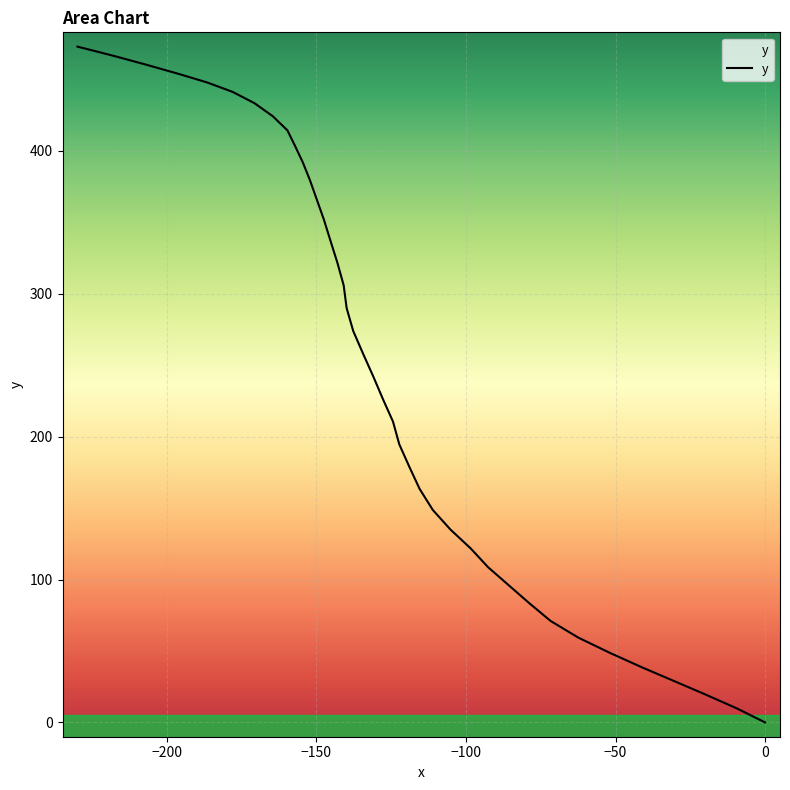

What is the difference between the maximum and minimum values?

472.9